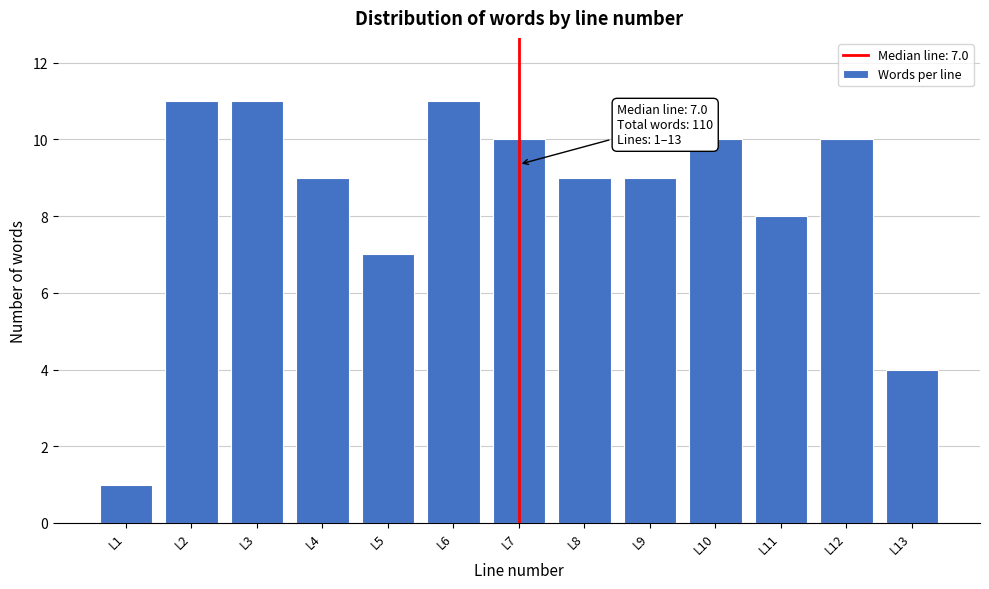

Reading left to right, extract all data points from this chart.

1	11	11	9	7	11	10	9	9	10	8	10	4